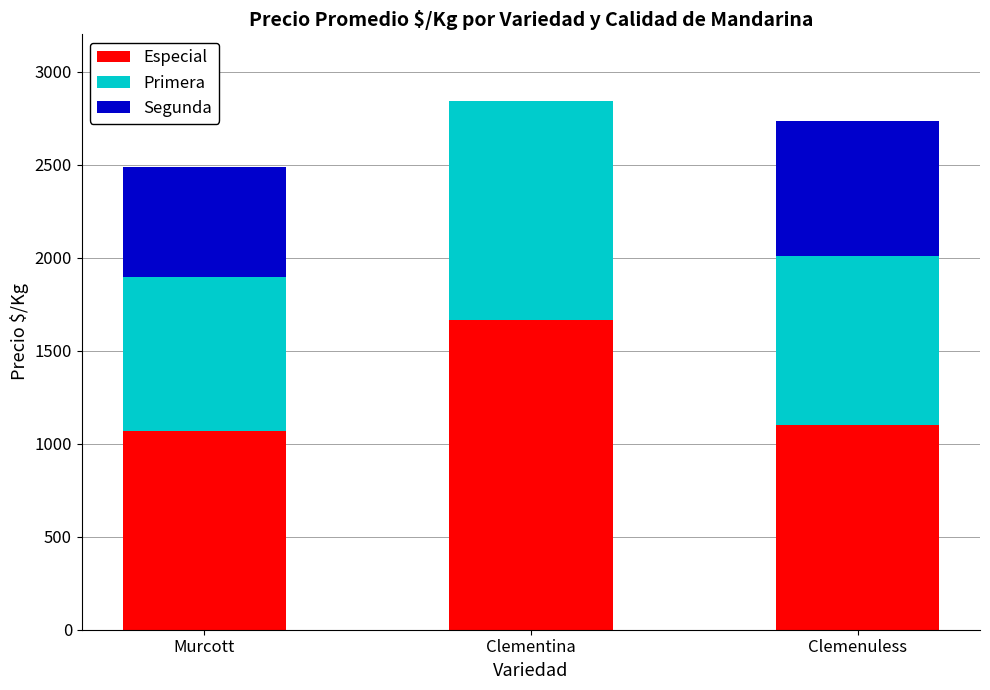

How many categories are shown in the chart?

3